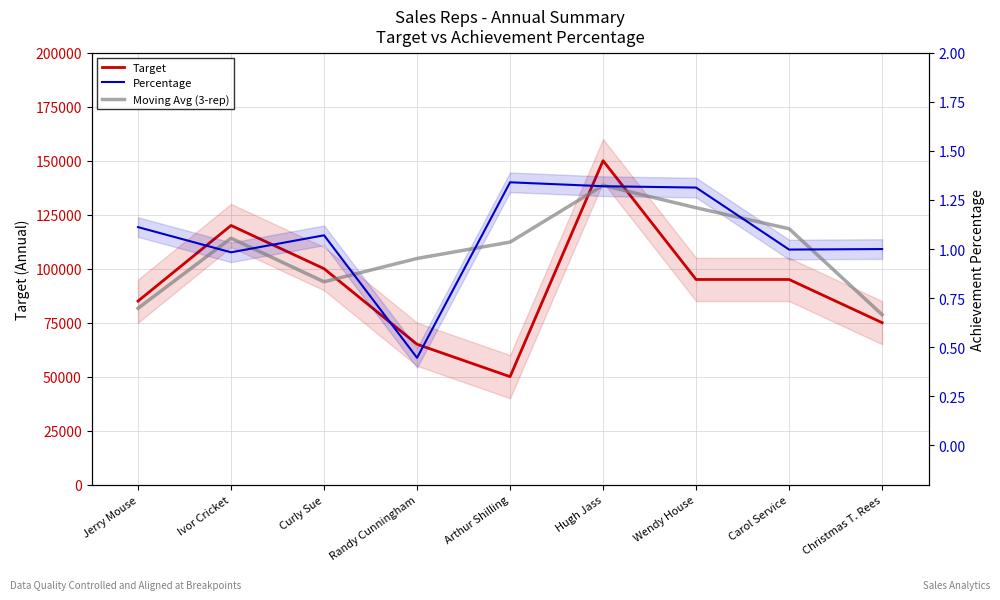

Reading left to right, list all the values displayed in this chart.

Target: Jerry Mouse=85000.0	Ivor Cricket=120000.0	Curly Sue=100000.0	Randy Cunningham=65000.0	Arthur Shilling=50000.0	Hugh Jass=150000.0	Wendy House=95000.0	Carol Service=95000.0	Christmas T. Rees=75000.0
Percentage: Jerry Mouse=1.1	Ivor Cricket=1.0	Curly Sue=1.1	Randy Cunningham=0.4	Arthur Shilling=1.3	Hugh Jass=1.3	Wendy House=1.3	Carol Service=1.0	Christmas T. Rees=1.0
Moving Avg (3-rep): Jerry Mouse=0.7	Ivor Cricket=1.1	Curly Sue=0.8	Randy Cunningham=1.0	Arthur Shilling=1.0	Hugh Jass=1.3	Wendy House=1.2	Carol Service=1.1	Christmas T. Rees=0.7